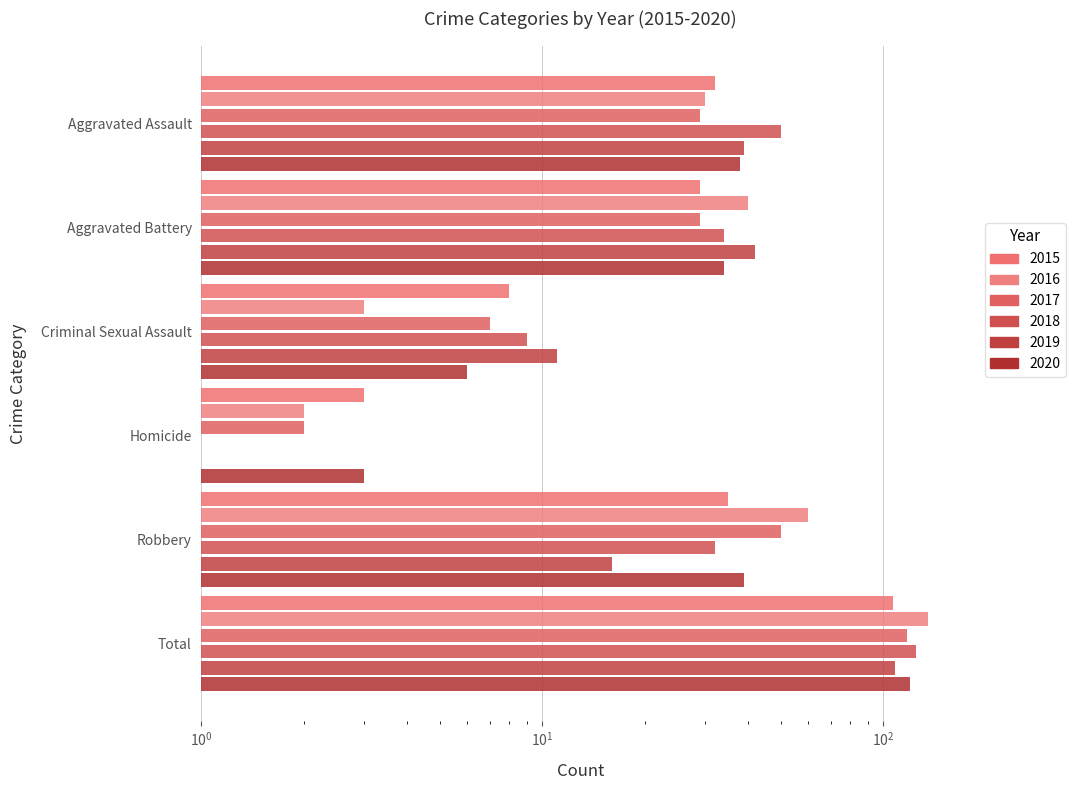

How many values in the 2020 series exceed 38?

2